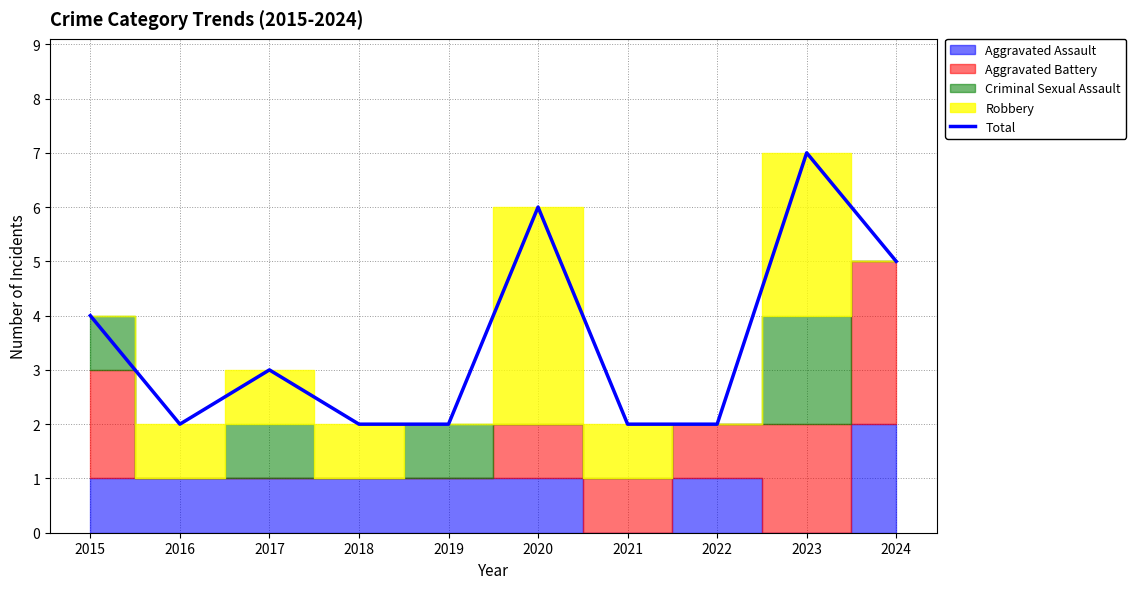

Reading left to right, extract all data points from this chart.

4	2	3	2	2	6	2	2	7	5